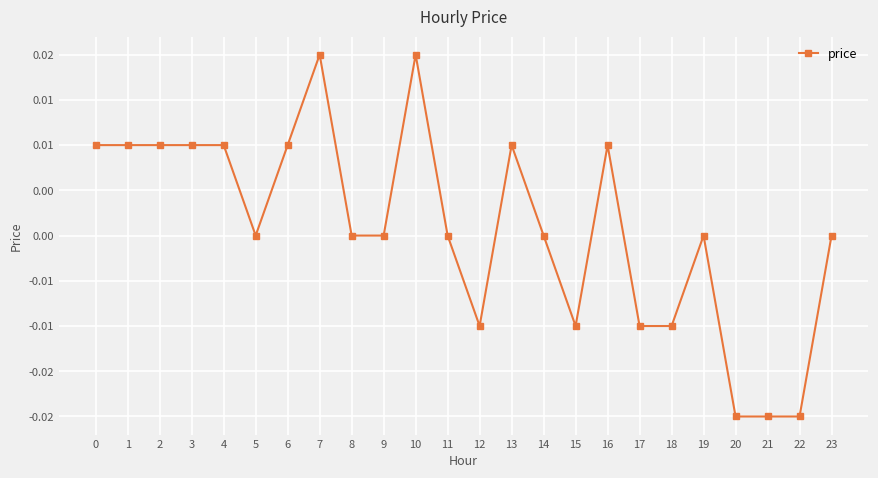

Does the chart have visible grid lines?

Yes